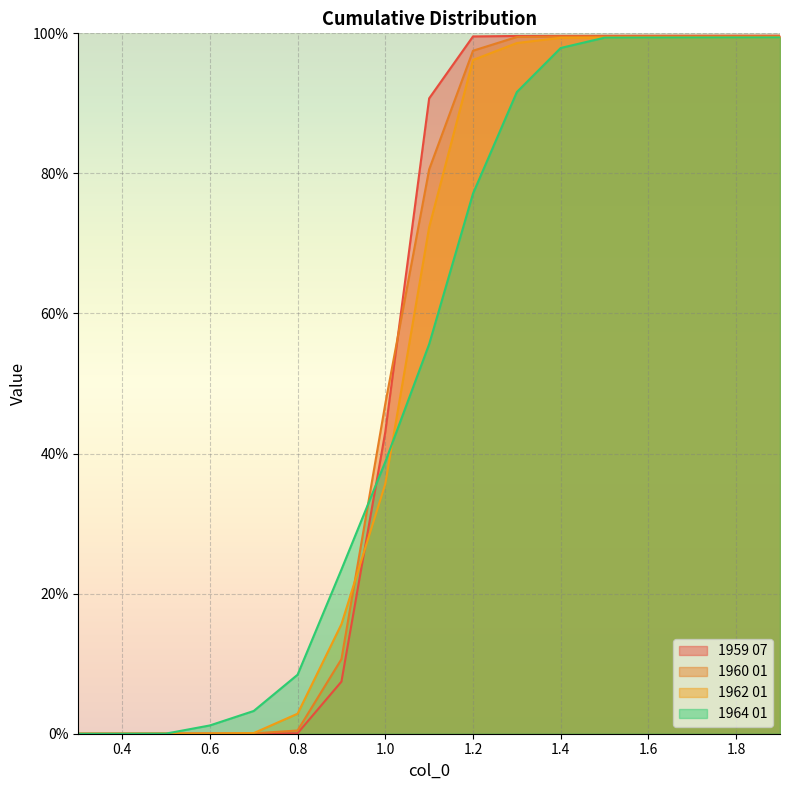

The value of 1962 01 at 1.8 is 1.0. True or false?

True